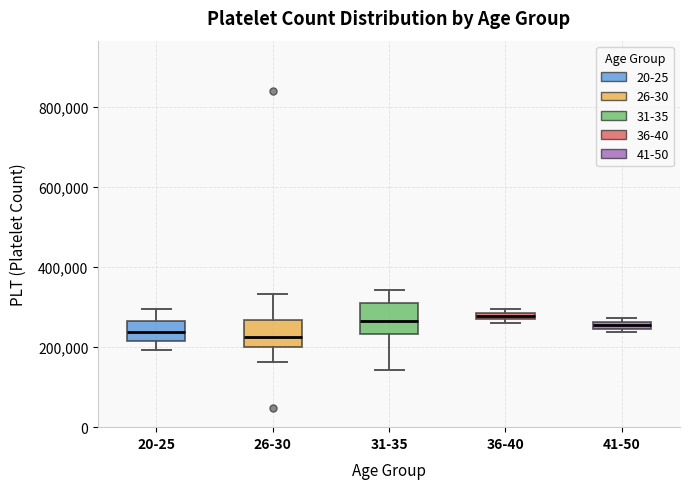

Where is the upper edge of the box for 36-40 on the y-axis? The values are not printed on the chart, so give them approximately, as read against the axis.

280000